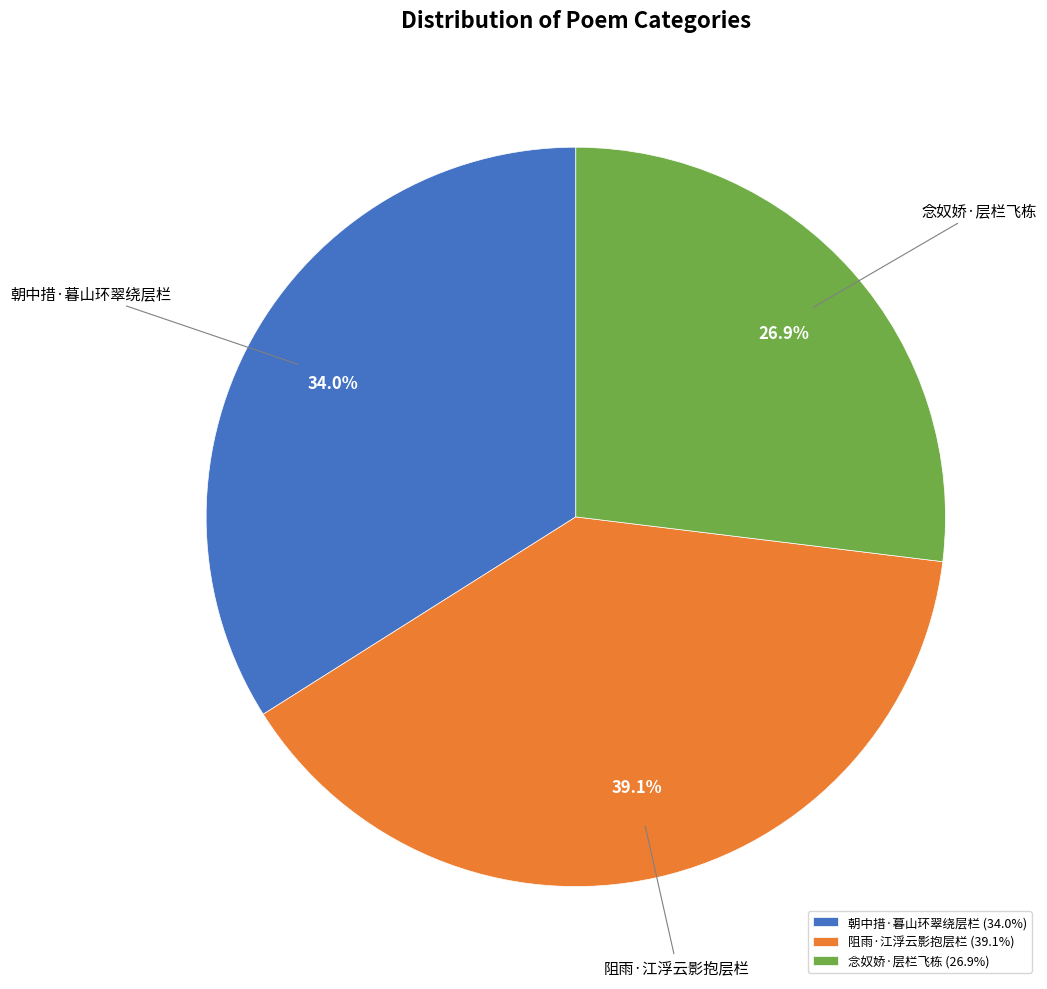

What is the total percentage of 朝中措·暮山环翠绕层栏 and 阻雨·江浮云影抱层栏?

73.1%